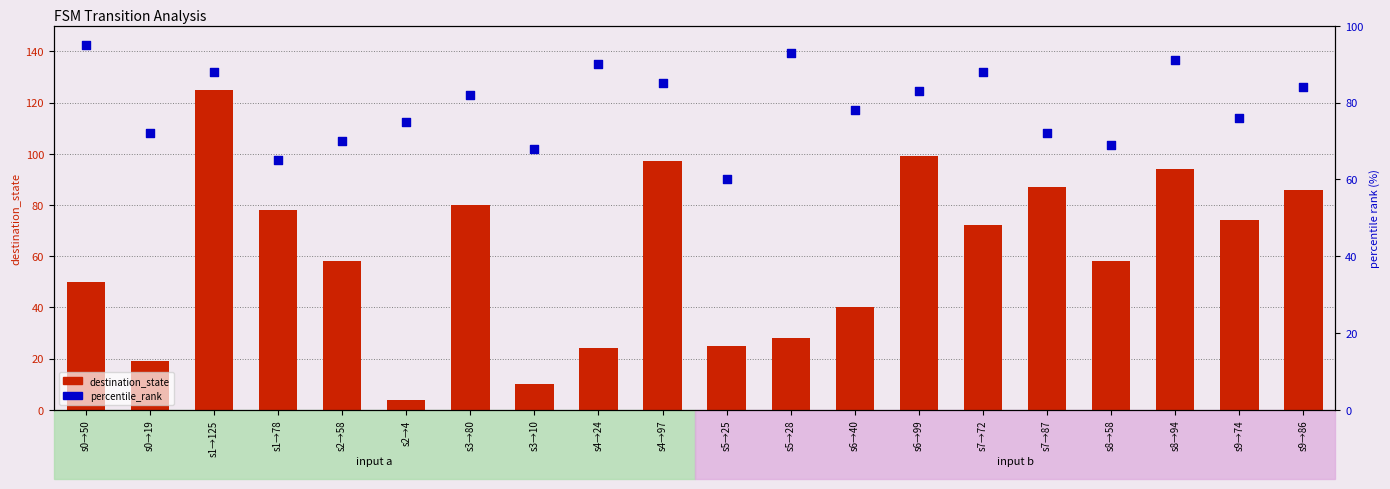

Which series has the widest spread of Y values?

destination_state